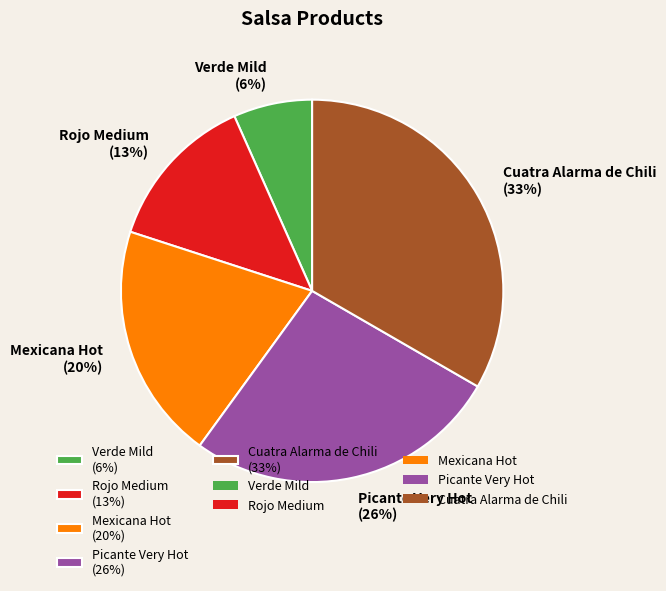

To the nearest percent, what is the difference between the largest and smallest slice percentages?

27%